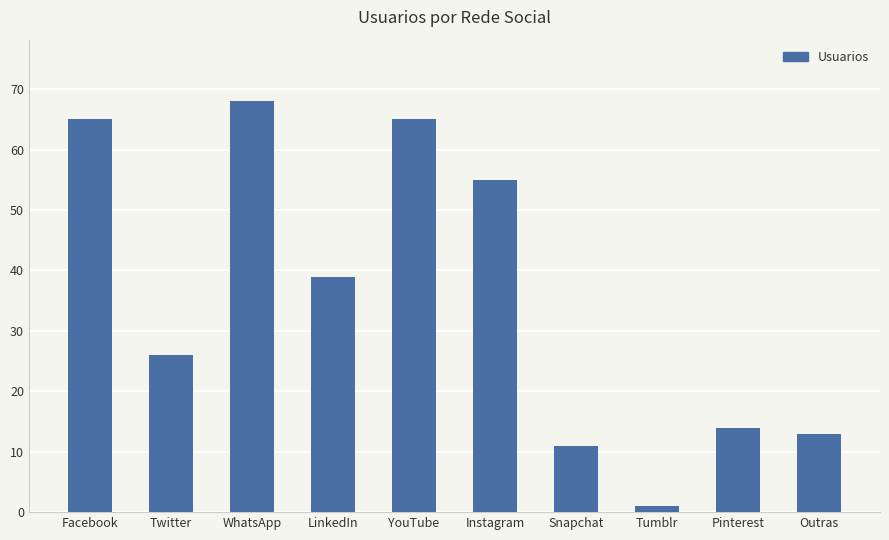

Which category has the lowest value across all series?

Tumblr